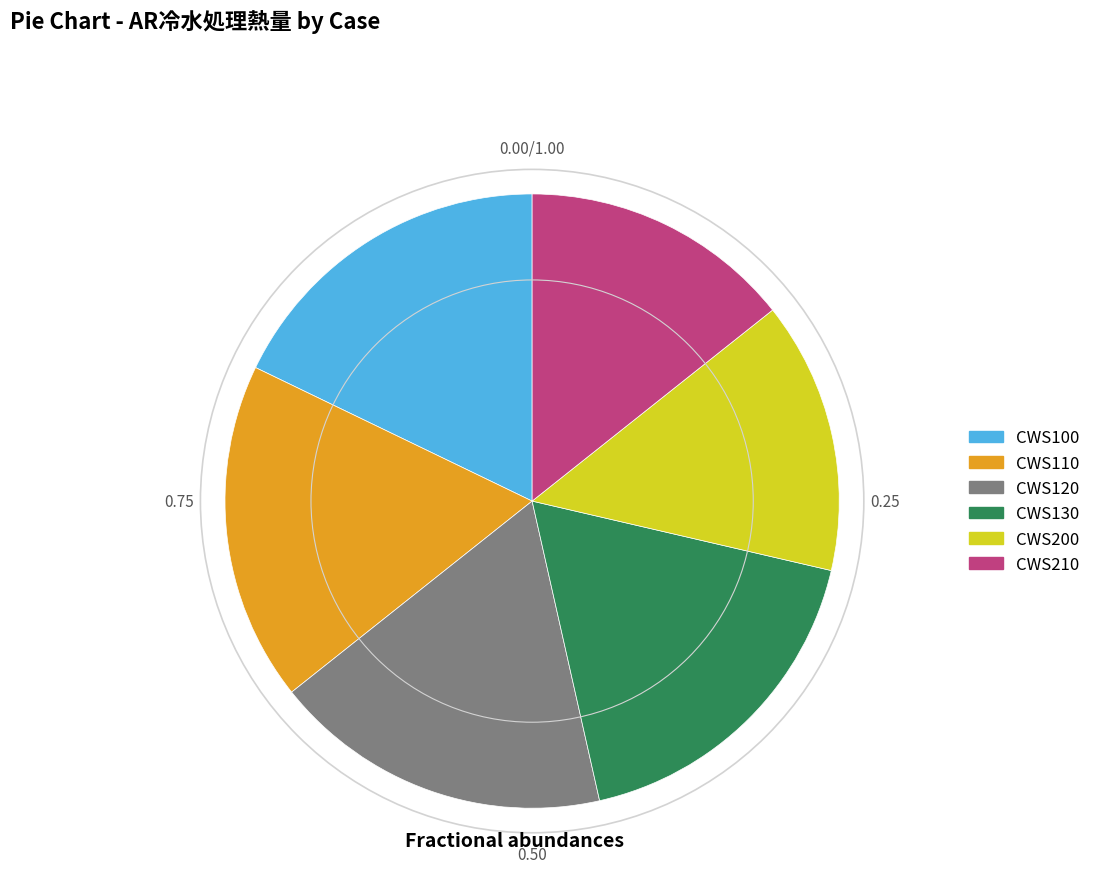

Is it true that CWS110 is 10% of the pie?

False